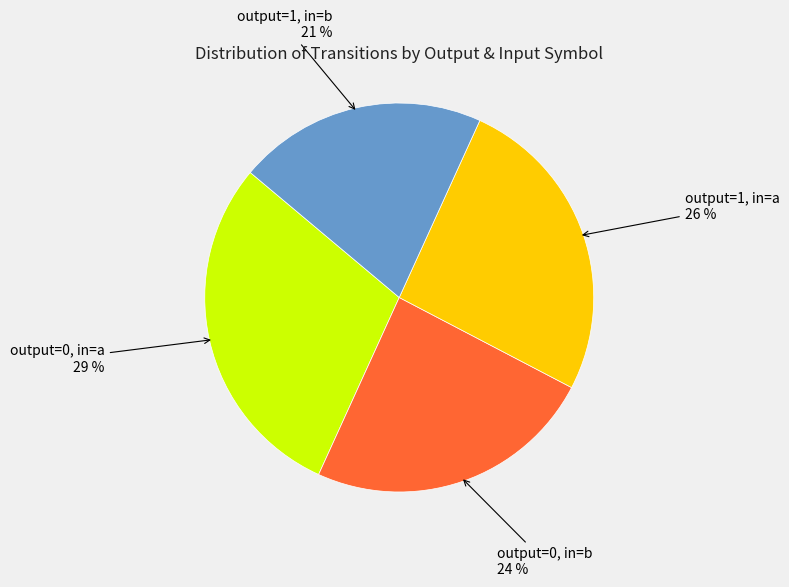

Is there a majority slice in this chart?

No